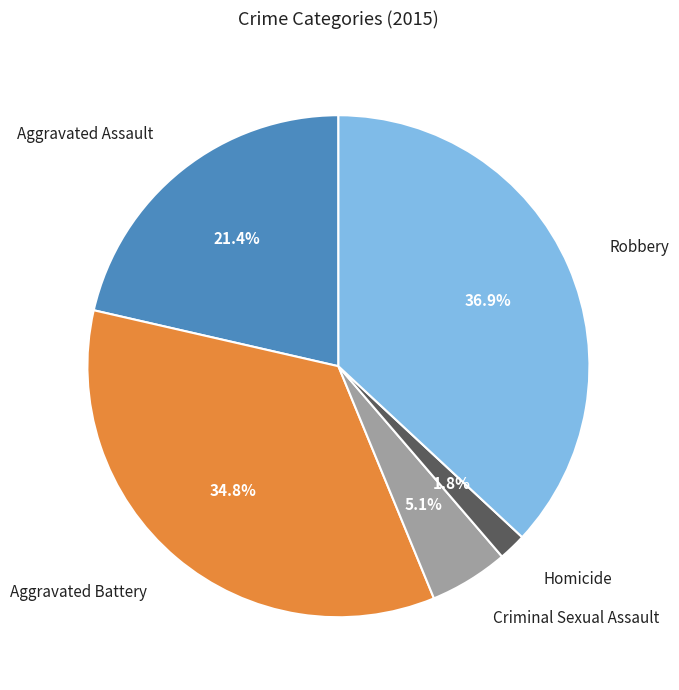

Is there a majority slice in this chart?

No